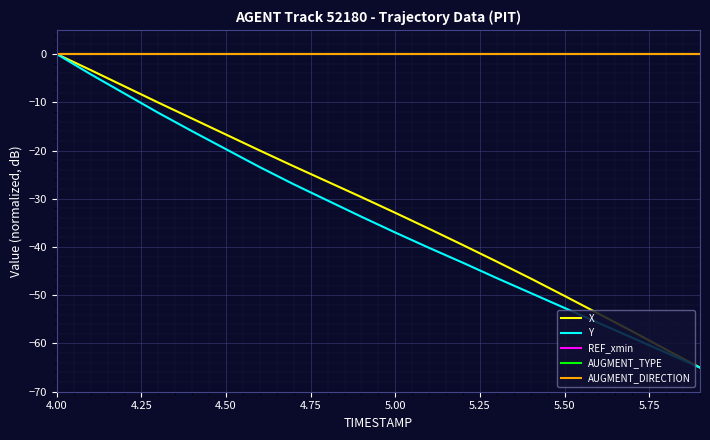

True or false: AUGMENT_DIRECTION and X cross at least once.

False